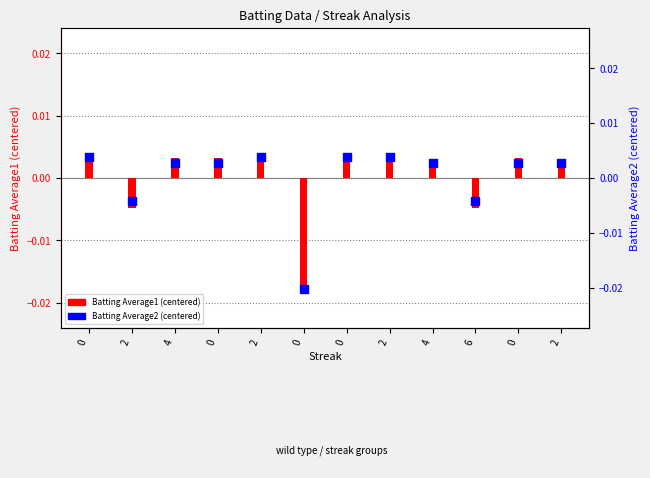

Which series reaches the minimum Y coordinate?

Batting Average2